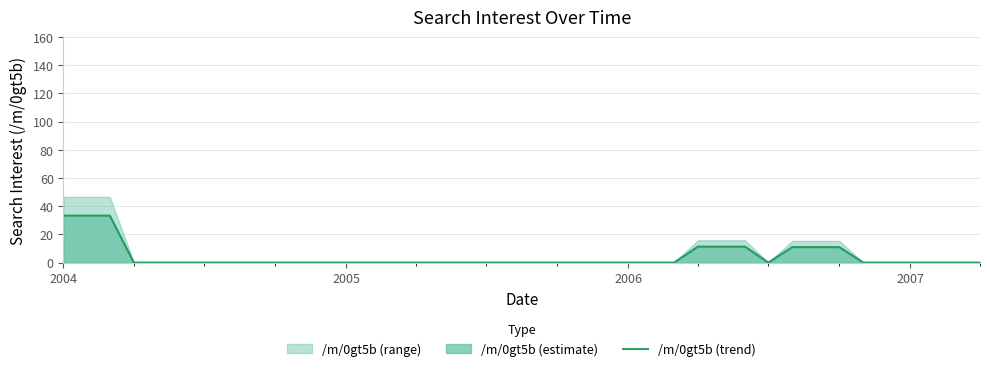

What is the difference between the maximum and second lowest values?

33.3